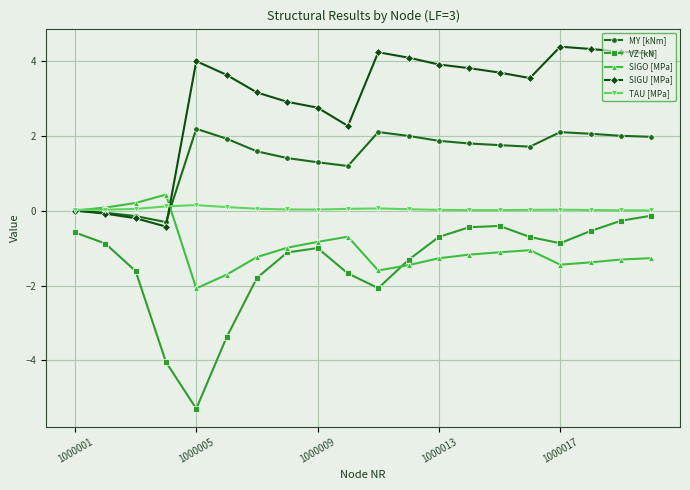

What is the highest value of the TAU [MPa] series?

0.1